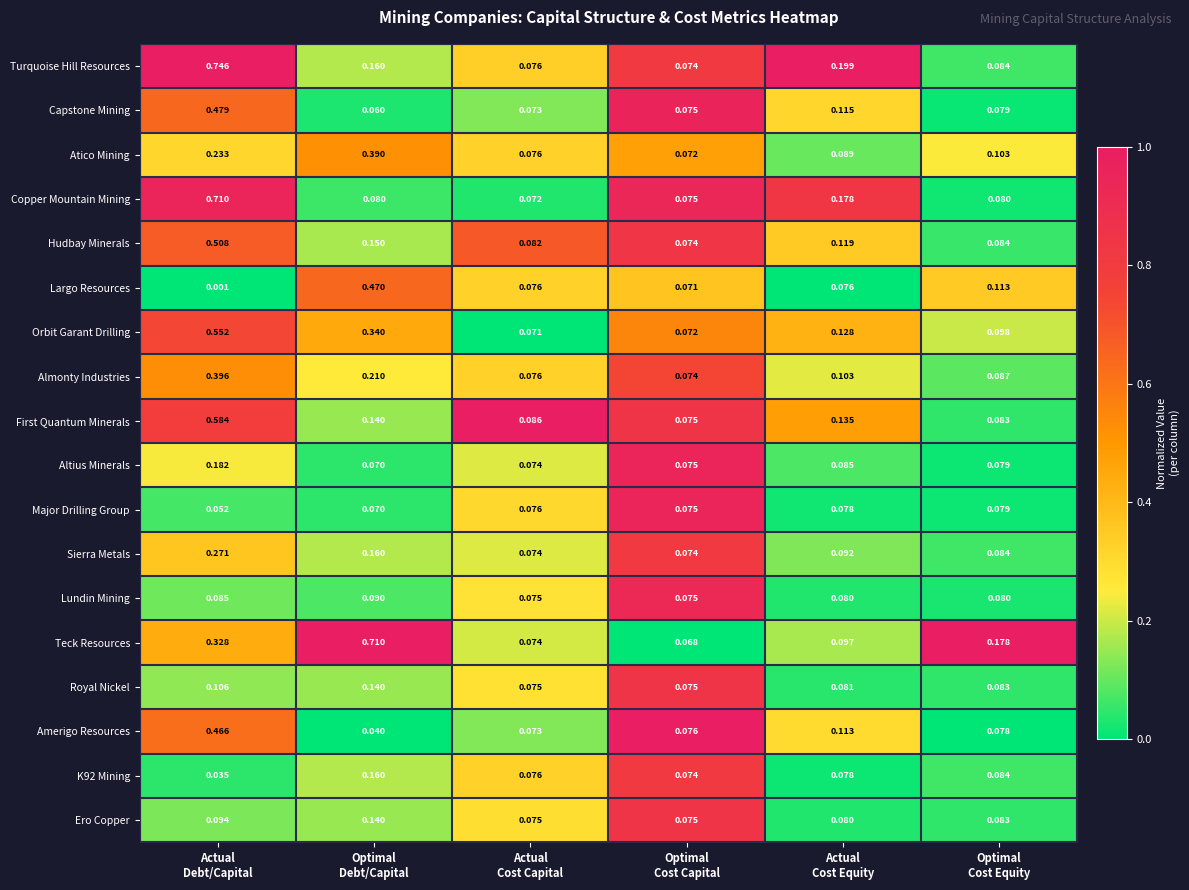

At which category is the sum across all series the highest?

Actual
Debt/Capital